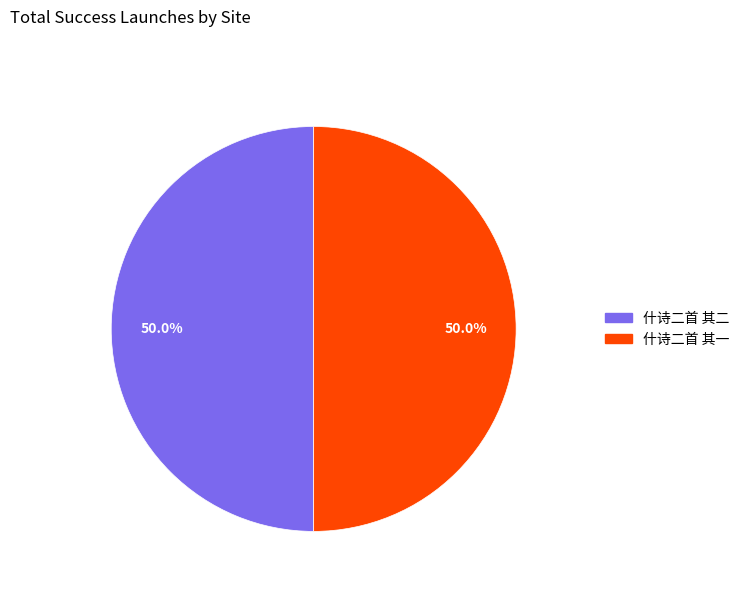

What is the ratio of the value at 什诗二首 其二 to the value at 什诗二首 其一?

1.0